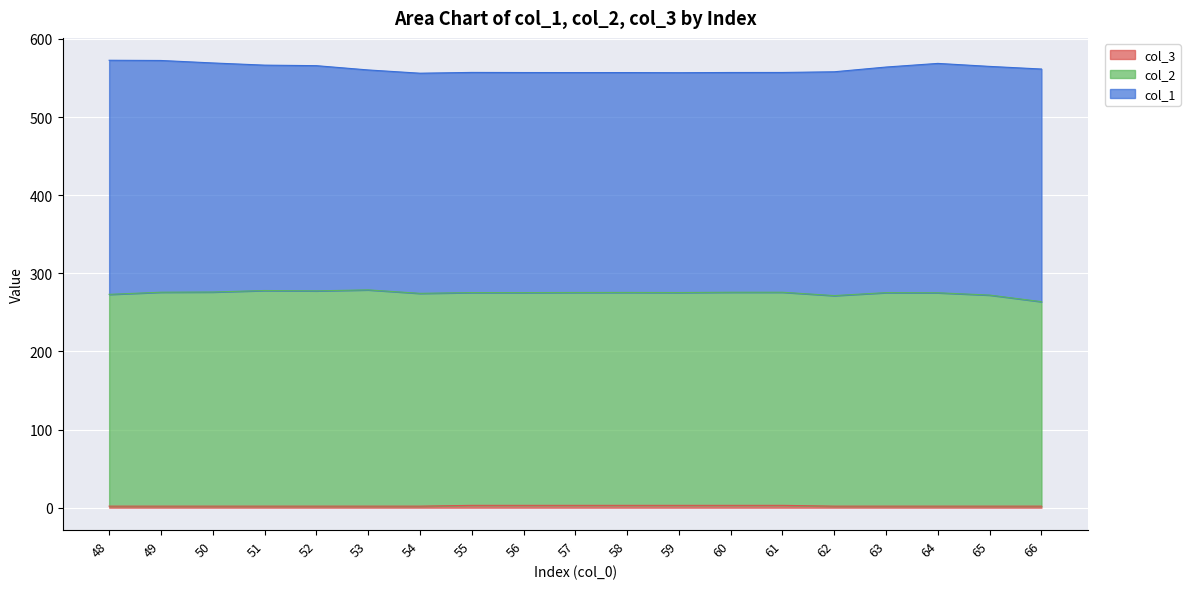

At how many categories does at least one series exceed 19?

19